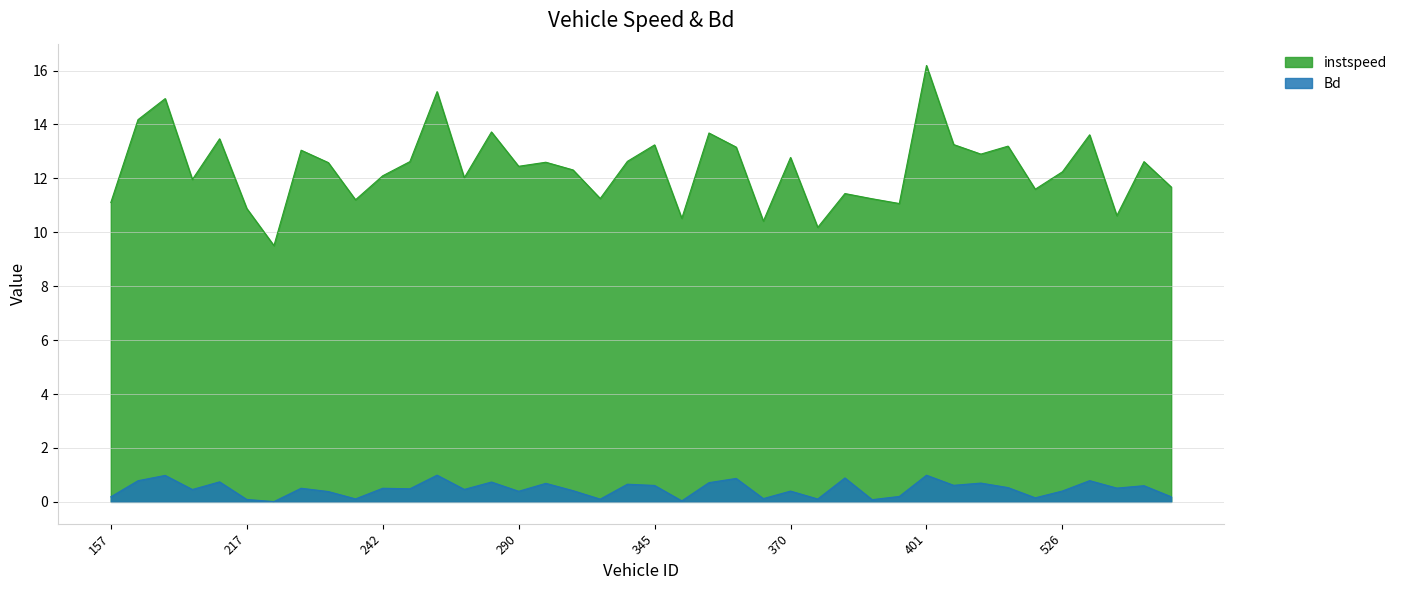

What is the sum of all instspeed values?

495.5